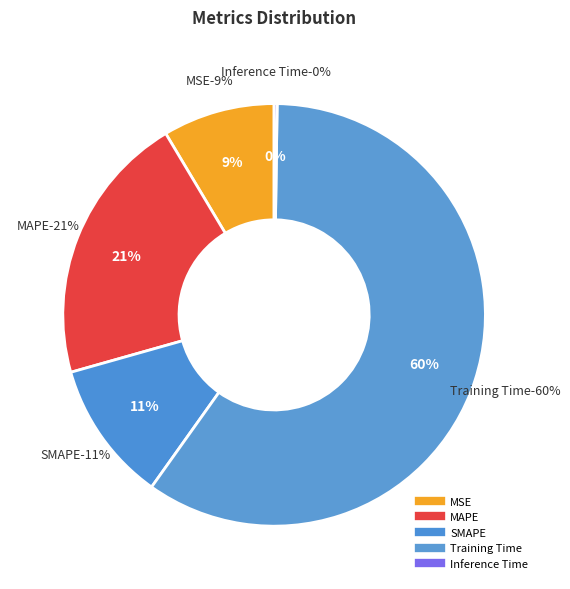

To the nearest percent, what is the difference between the largest and smallest slice percentages?

59%